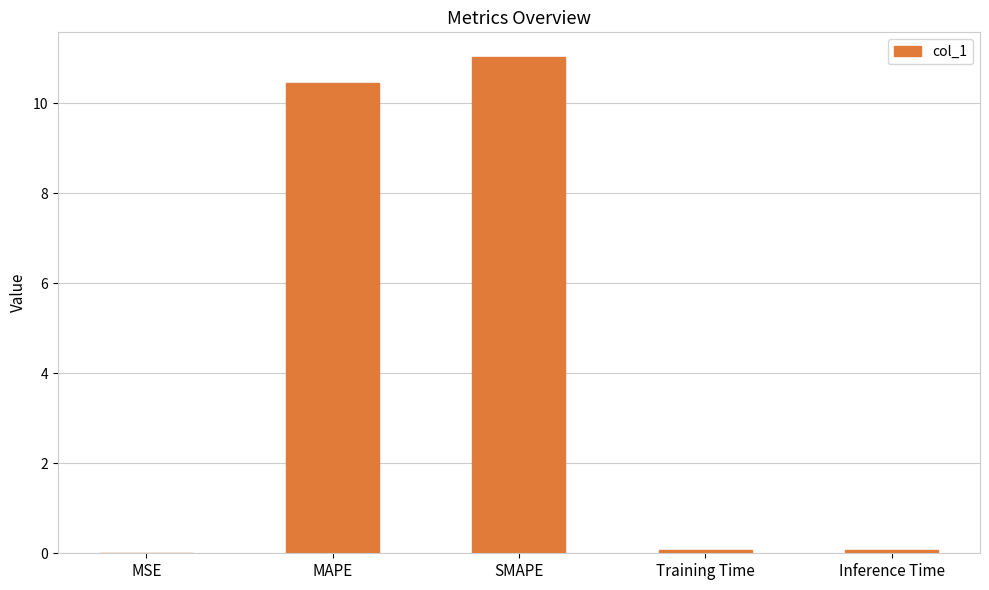

Is it true that the value at Training Time is 0.1?

True